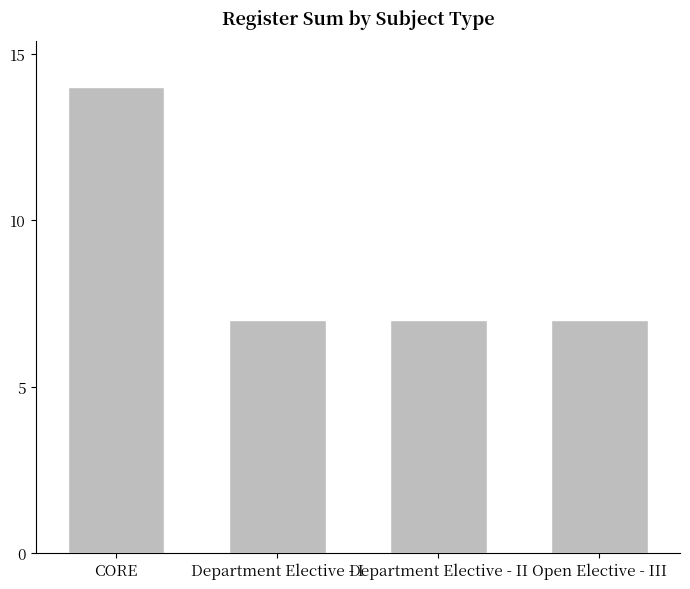

What value does the data have at Open Elective - III?

7